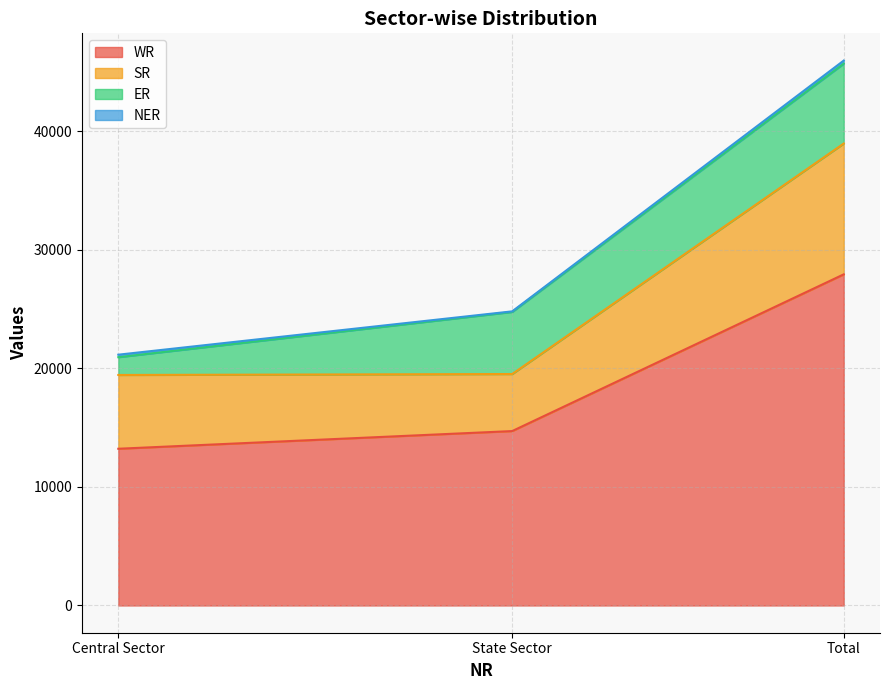

What is the highest value of the NER series?

260